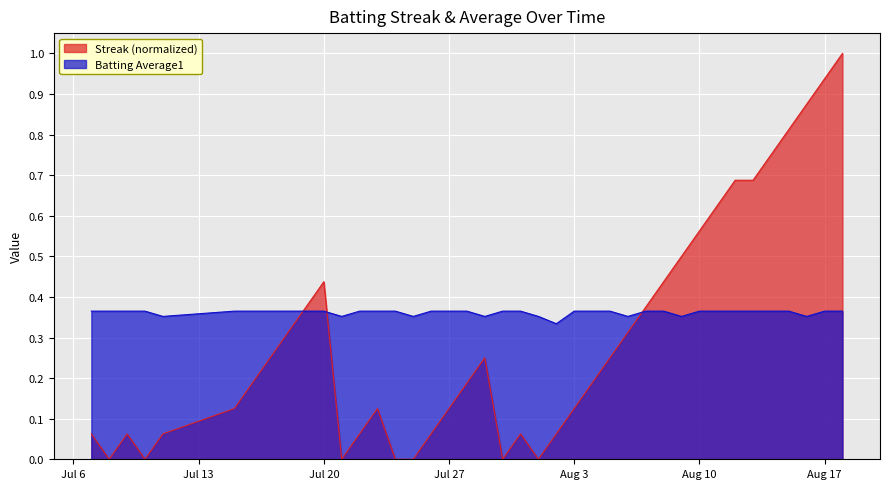

What is the maximum value for Streak (normalized)?

1.0